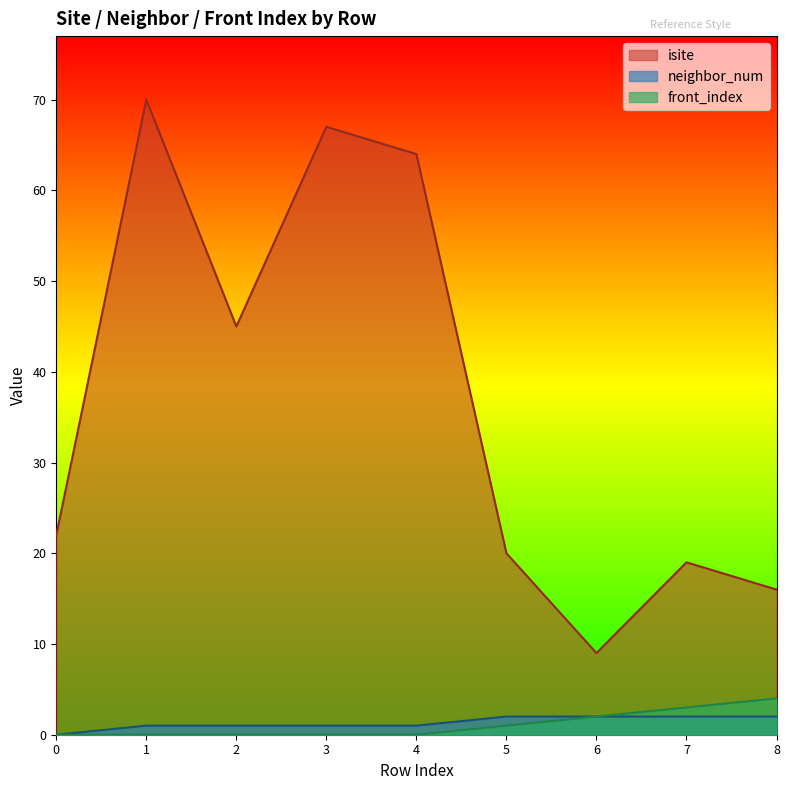

The value of isite at 5 is 14. True or false?

False